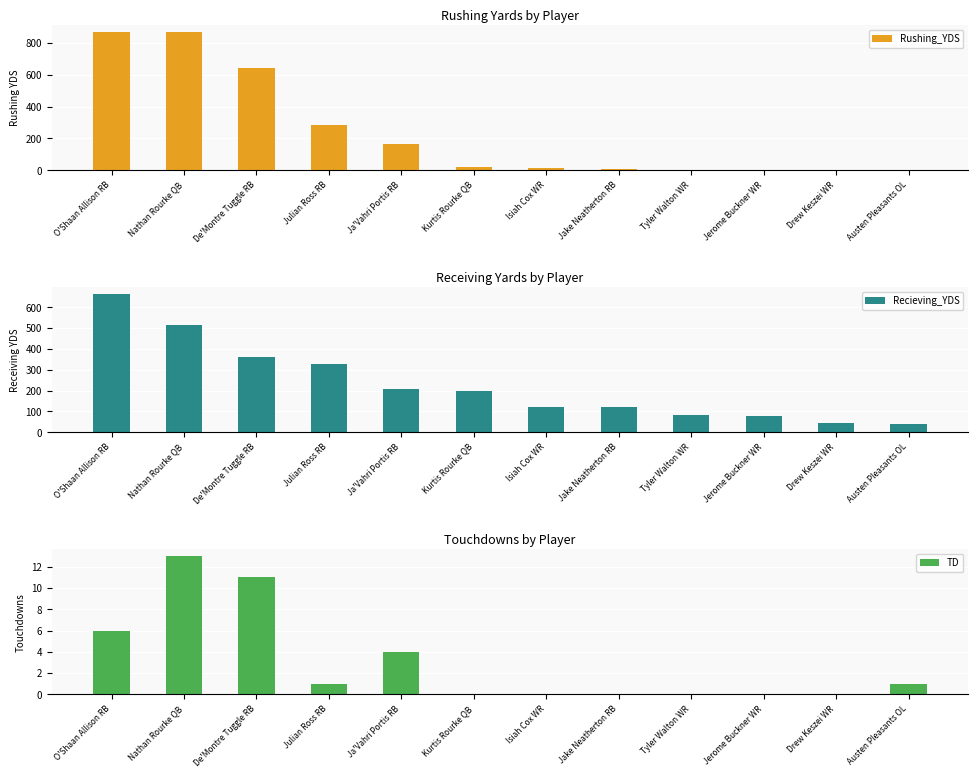

Is the value of TD at Jerome Buckner WR greater than the value of Rushing_YDS at Julian Ross RB?

No